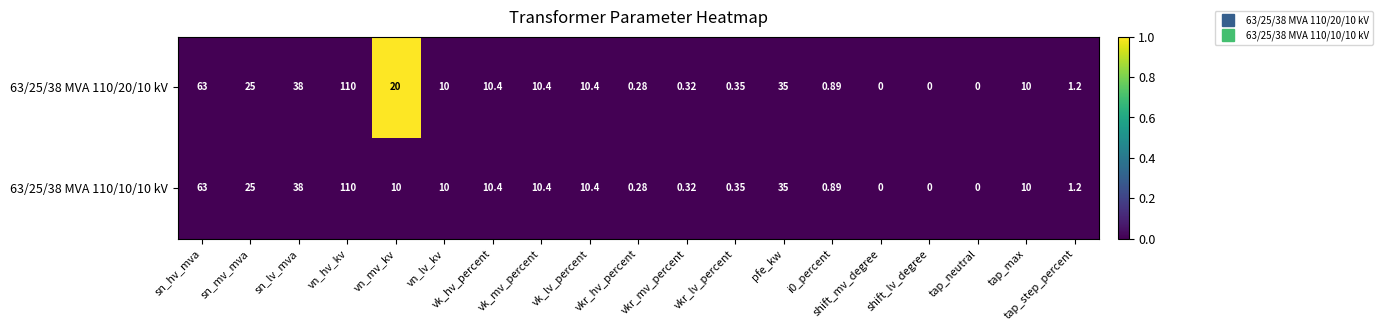

Where is 63/25/38 MVA 110/10/10 kV nearest to the value 55?

sn_hv_mva